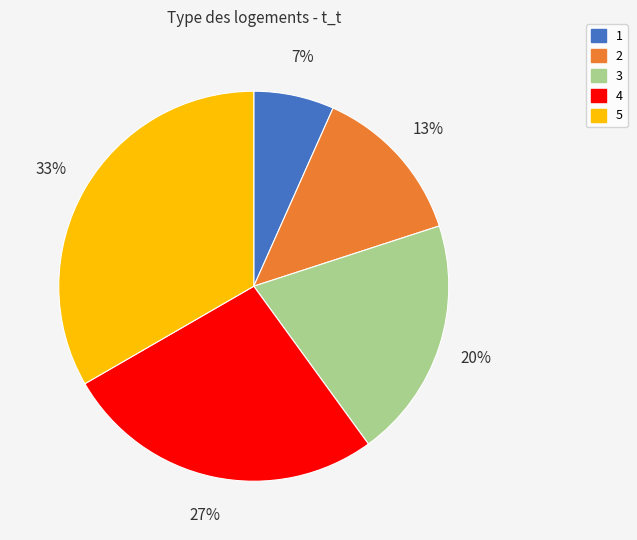

Is there a majority slice in this chart?

No